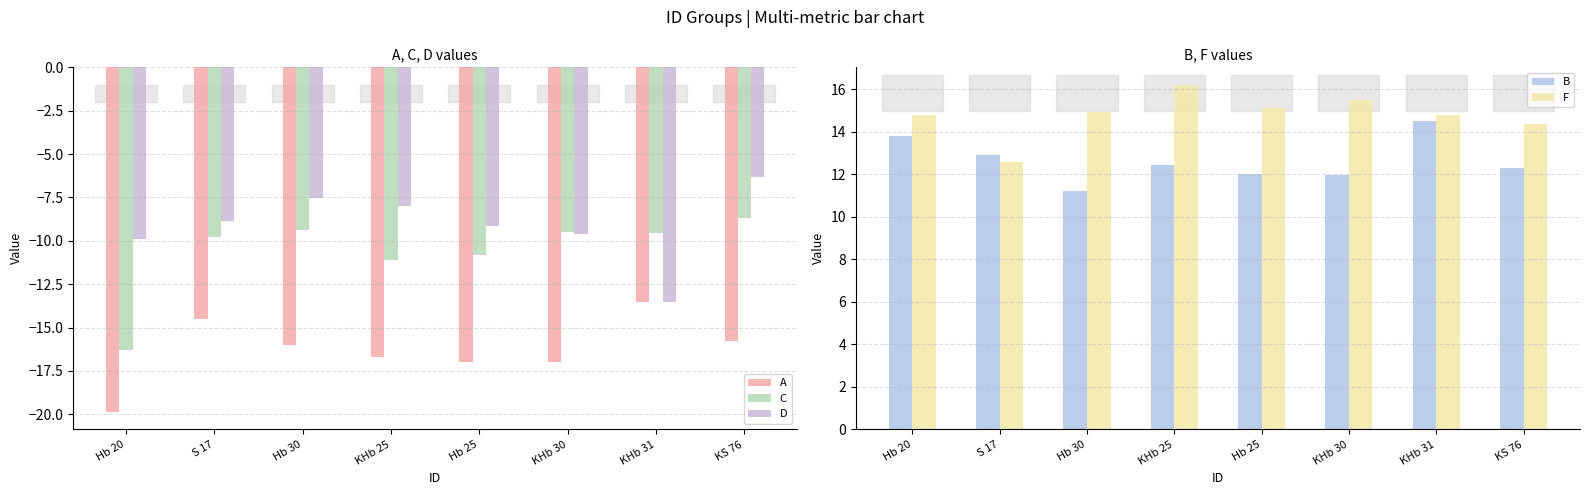

Which has a higher value, Hb 30 or KHb 31?

KHb 31